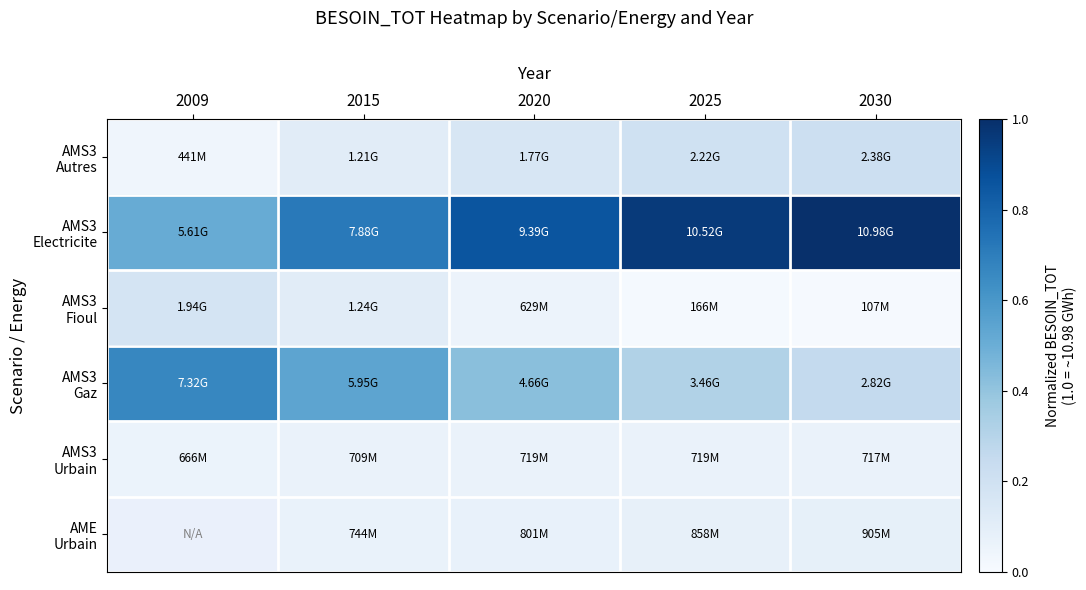

The AME Urbain series shows 0.1 at 2020. True or false?

True